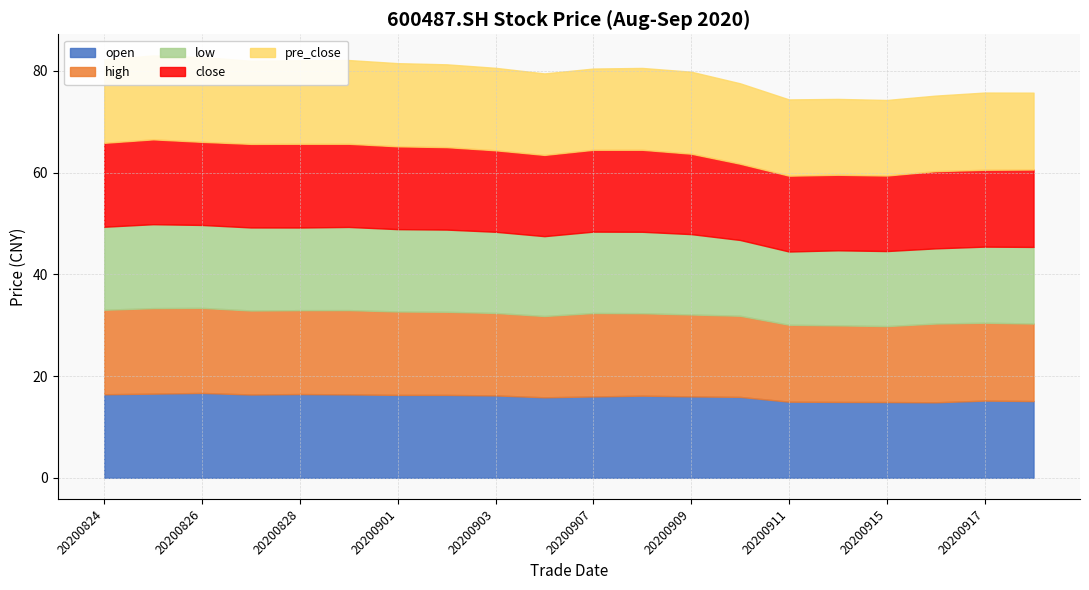

Is it true that low equals 7.5 at 20200916?

False